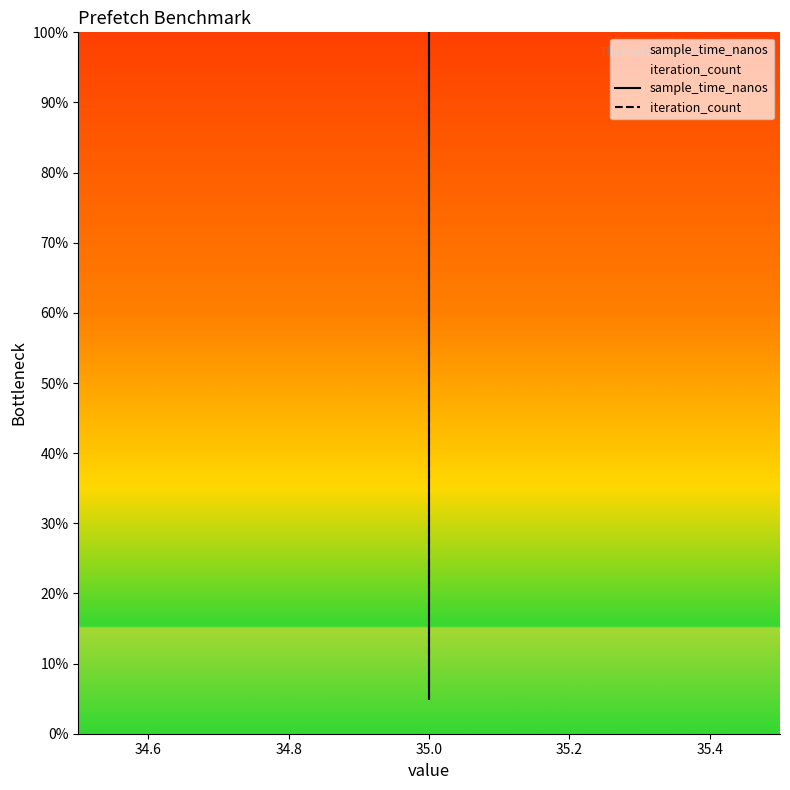

True or false: sample_time_nanos has more than 0 interior local peaks.

False